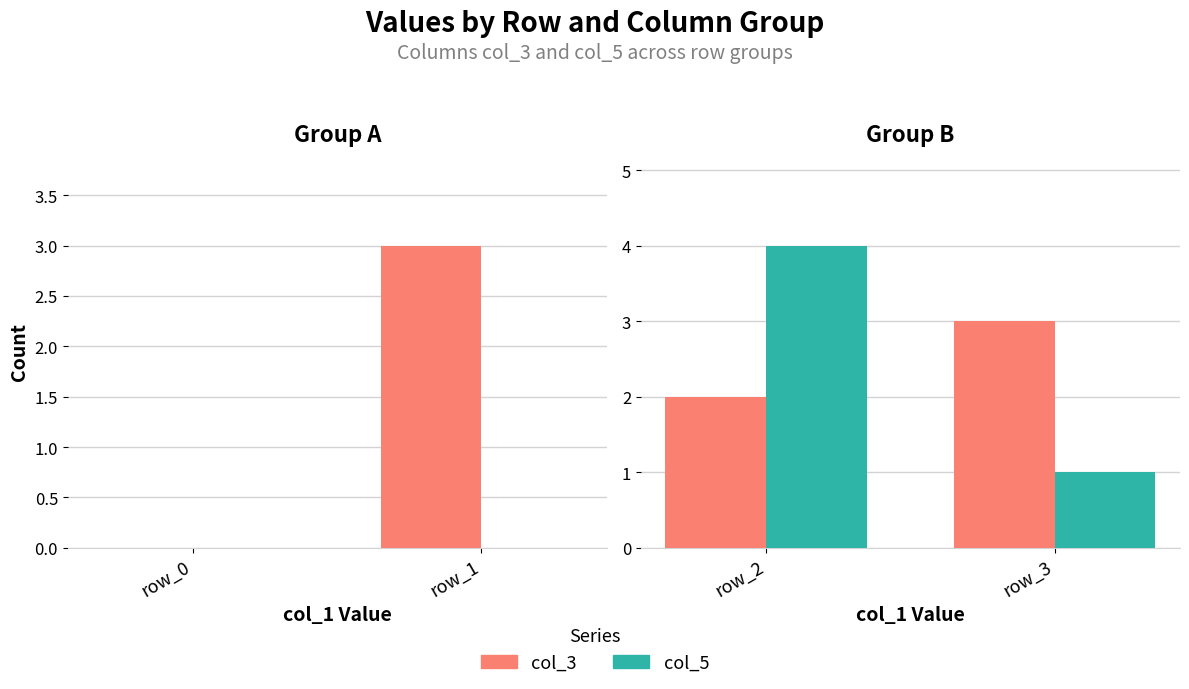

What is the maximum value for col_5?

4